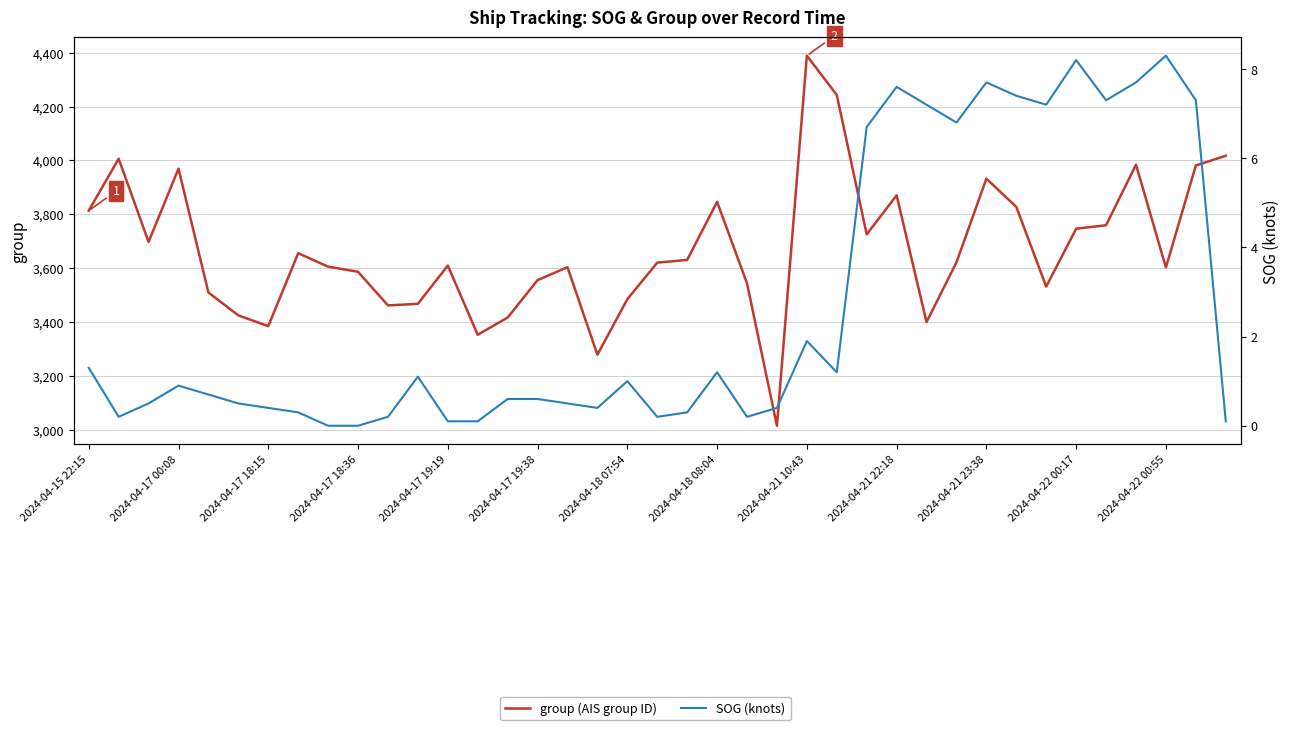

Which series has the largest total across all categories?

group (AIS group ID)